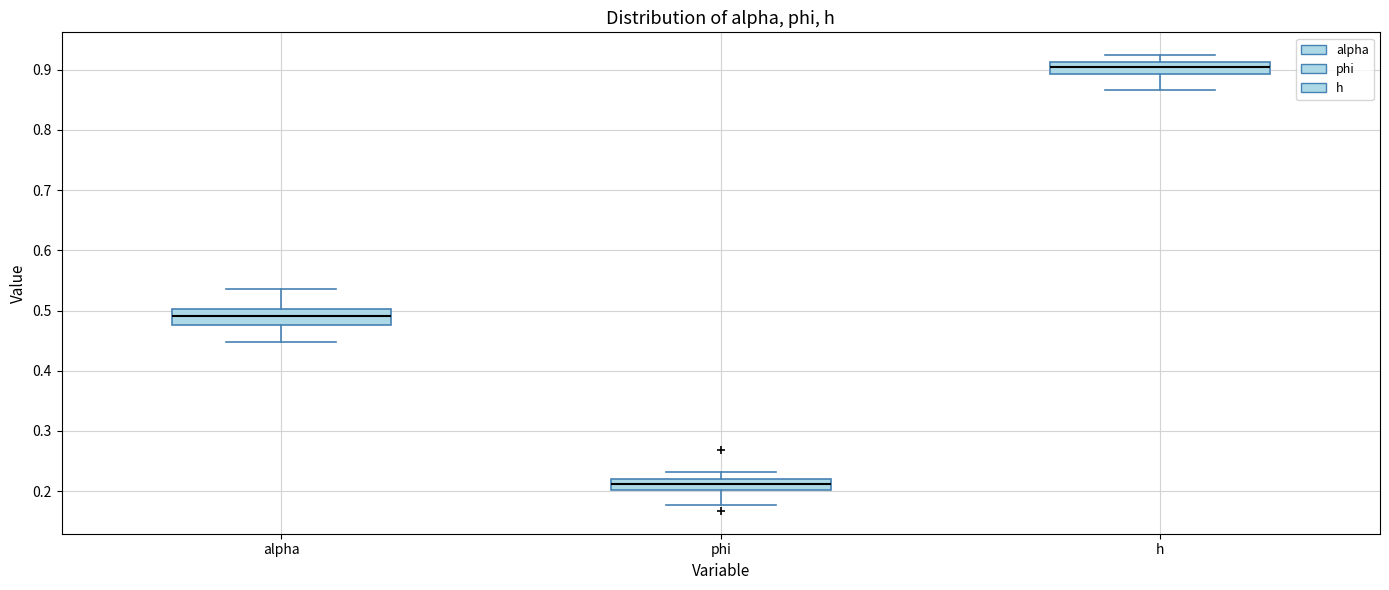

Where is the upper edge of the box for h on the y-axis? The values are not printed on the chart, so give them approximately, as read against the axis.

0.91